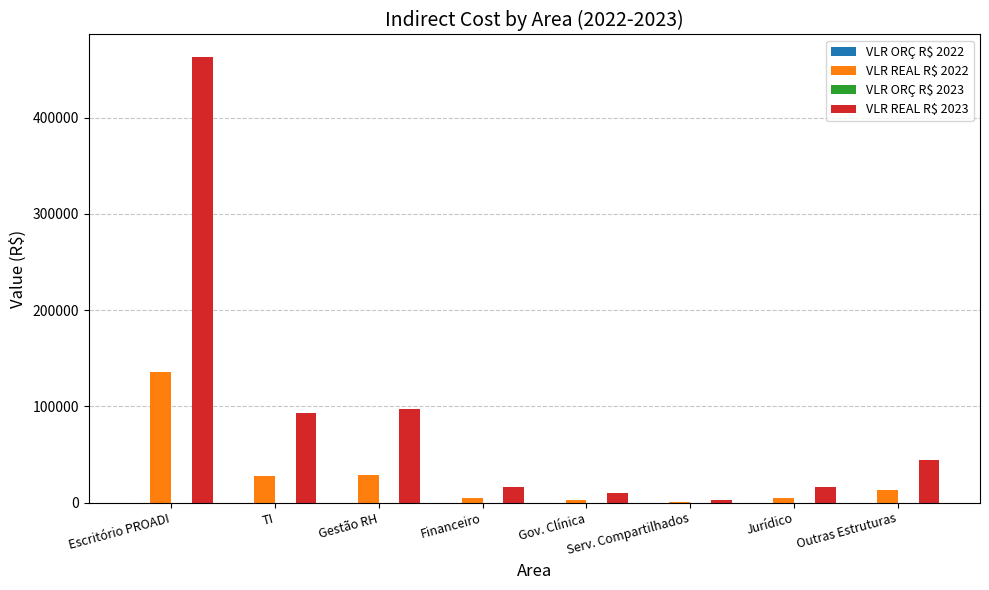

What is the approximate value of VLR REAL R$ 2022 at Jurídico?

4812.9